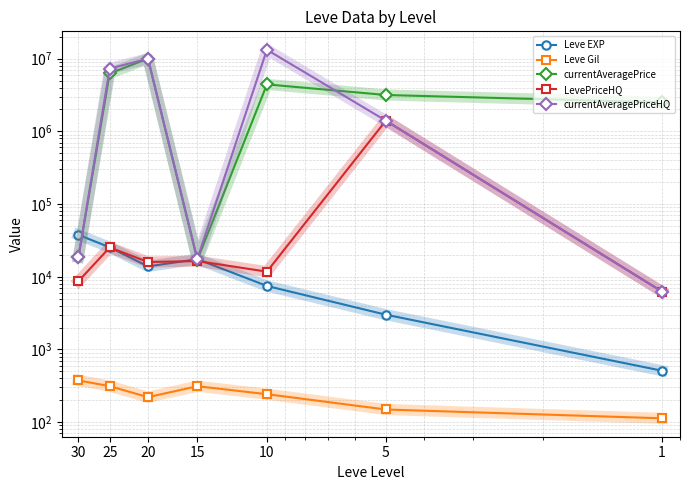

Rank the categories by currentAveragePriceHQ value from lowest to highest.

1, 15, 30, 5, 25, 20, 10